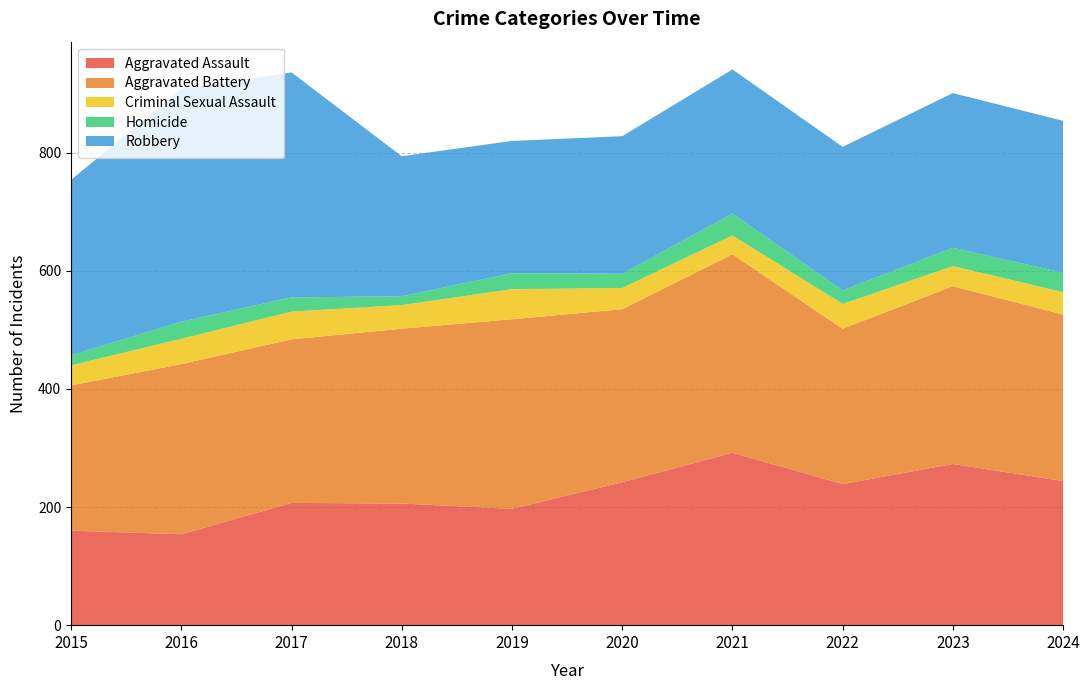

Reading left to right, transcribe all the data shown in this chart.

Aggravated Assault: 160	154	207	206	197	242	292	239	273	244
Aggravated Battery: 246	288	277	296	321	293	336	263	301	282
Criminal Sexual Assault: 34	43	47	40	51	36	32	42	34	38
Homicide: 17	29	24	15	27	24	37	23	31	33
Robbery: 297	394	381	237	224	233	244	243	262	257